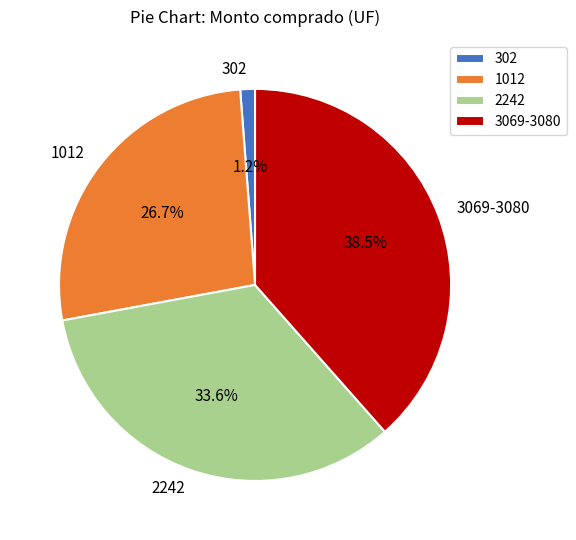

What is the smallest slice in the pie chart?

302